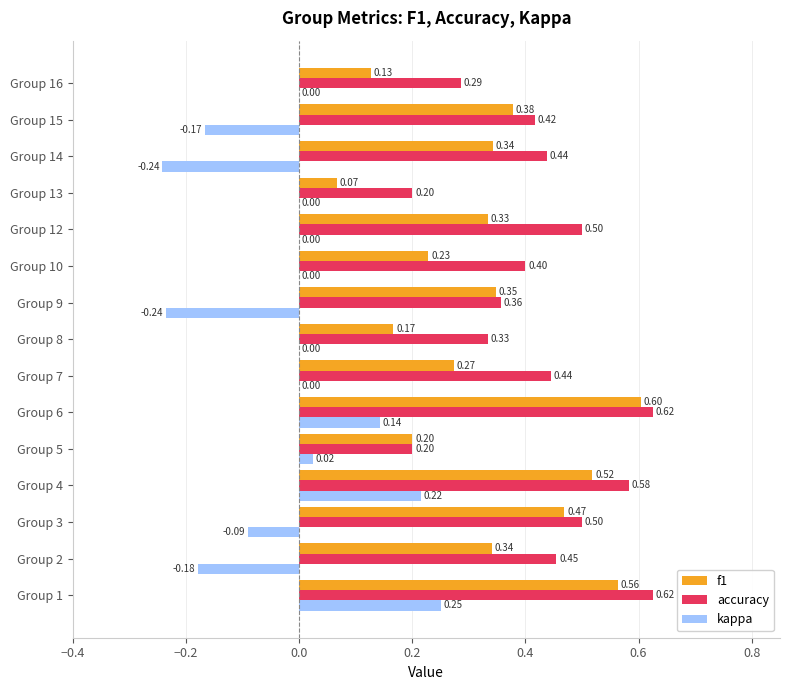

Which series changed the most between Group 6 and Group 13?

f1